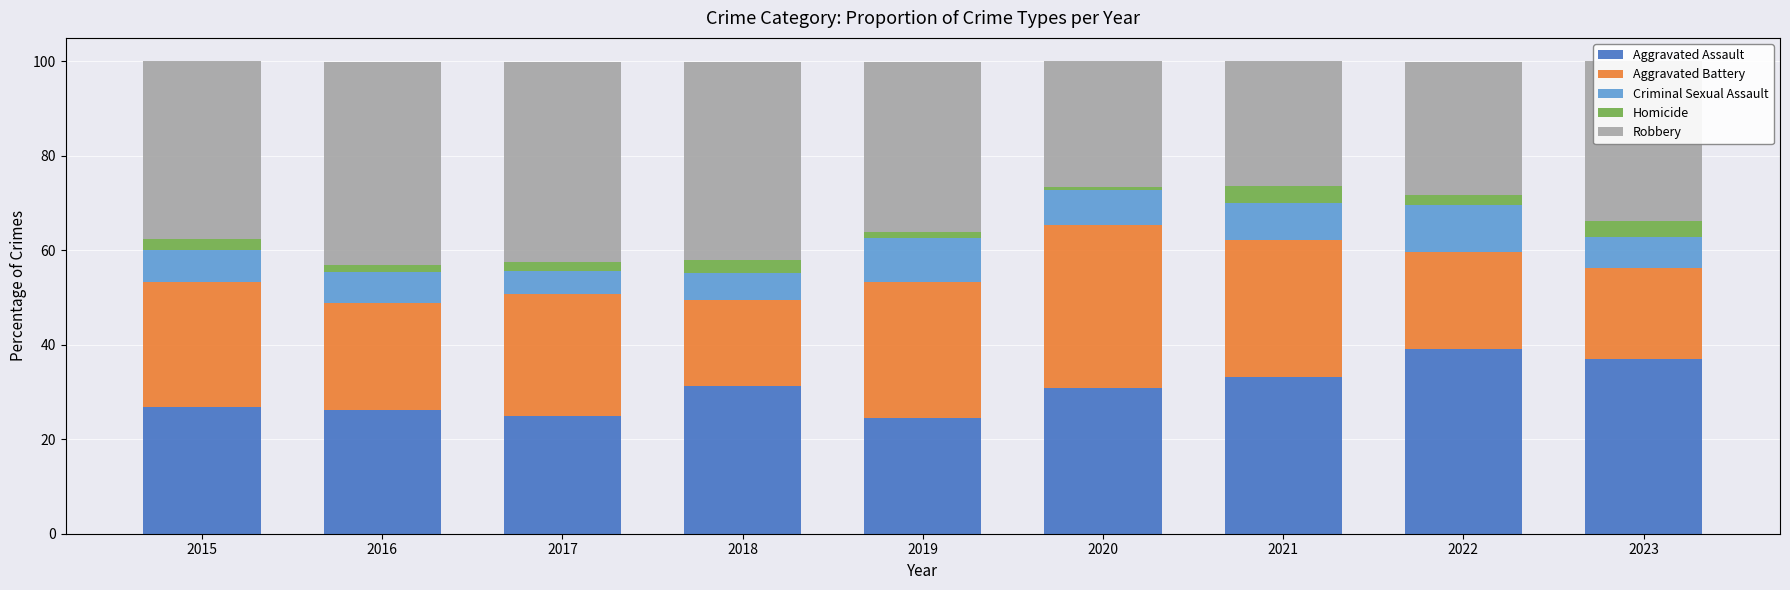

True or false: Aggravated Assault has a value of 9.2 at 2016.

False